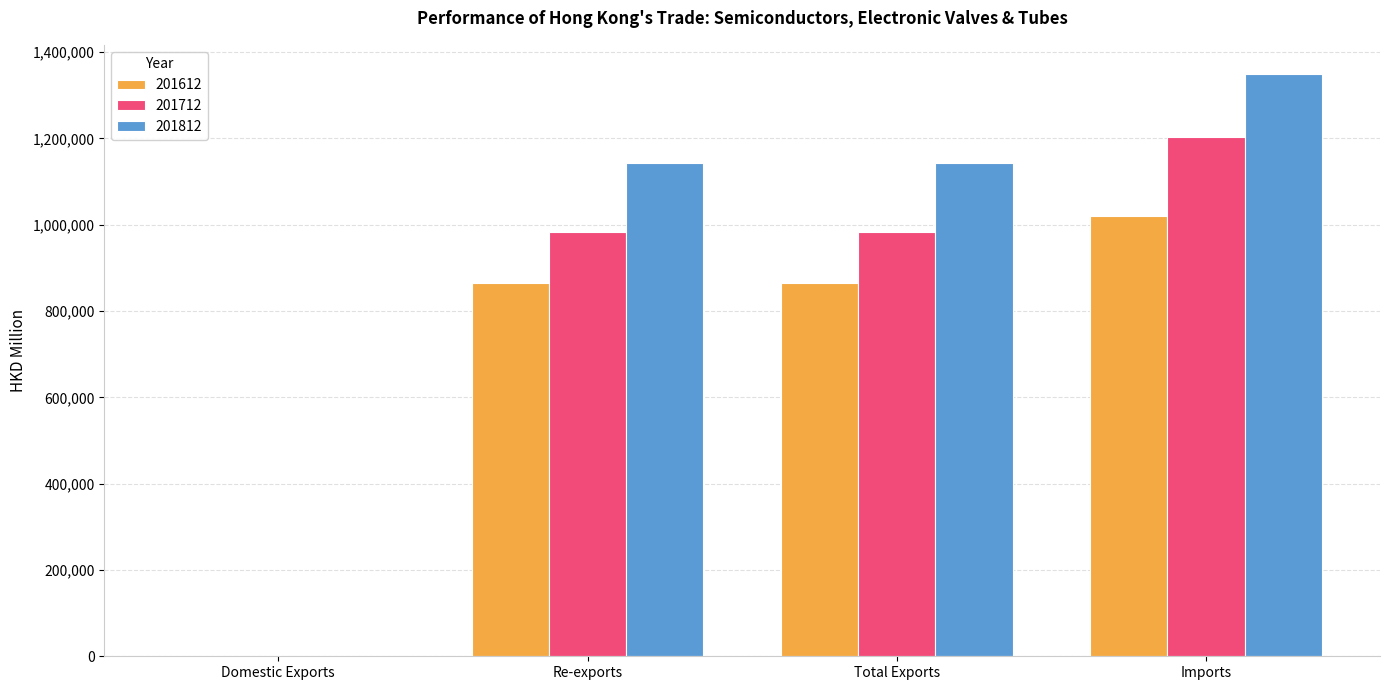

Is the value of 201812 at Total Exports greater than the value of 201712 at Re-exports?

Yes